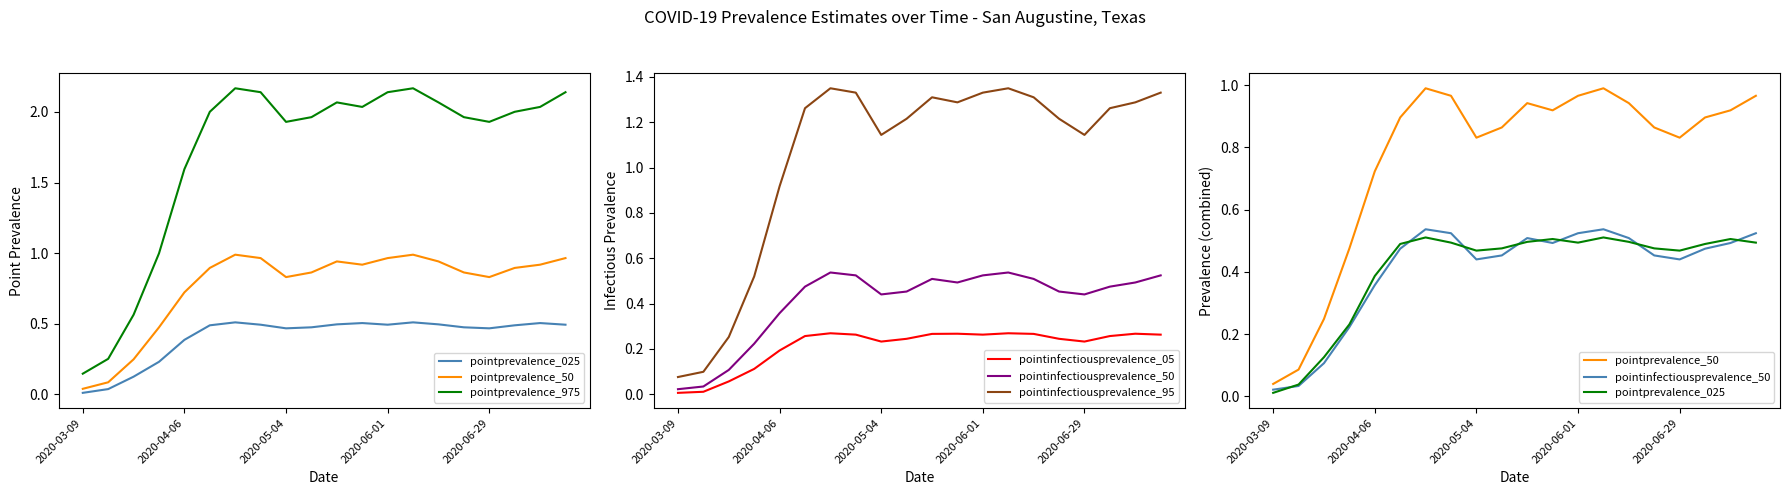

Count the number of categories in the chart.

20